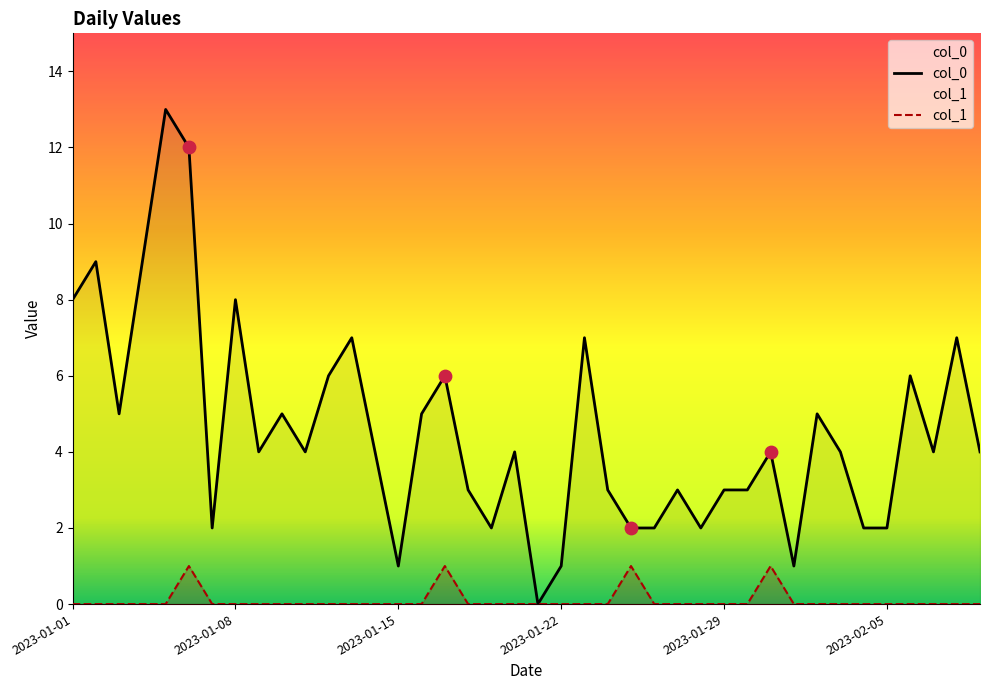

At how many categories does at least one series exceed 1?

36